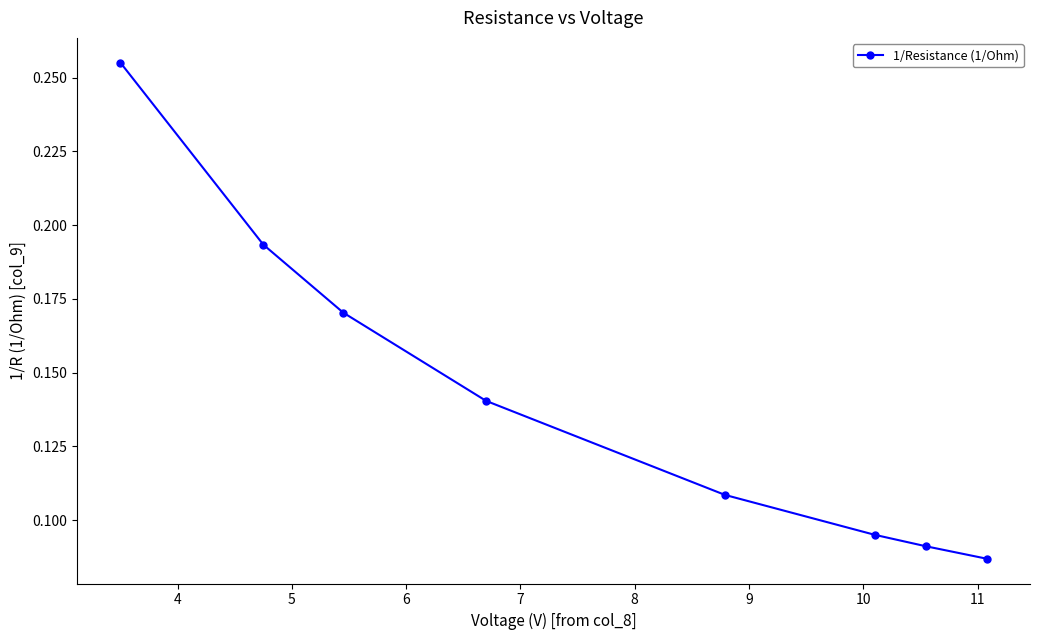

Count the number of categories in the chart.

8